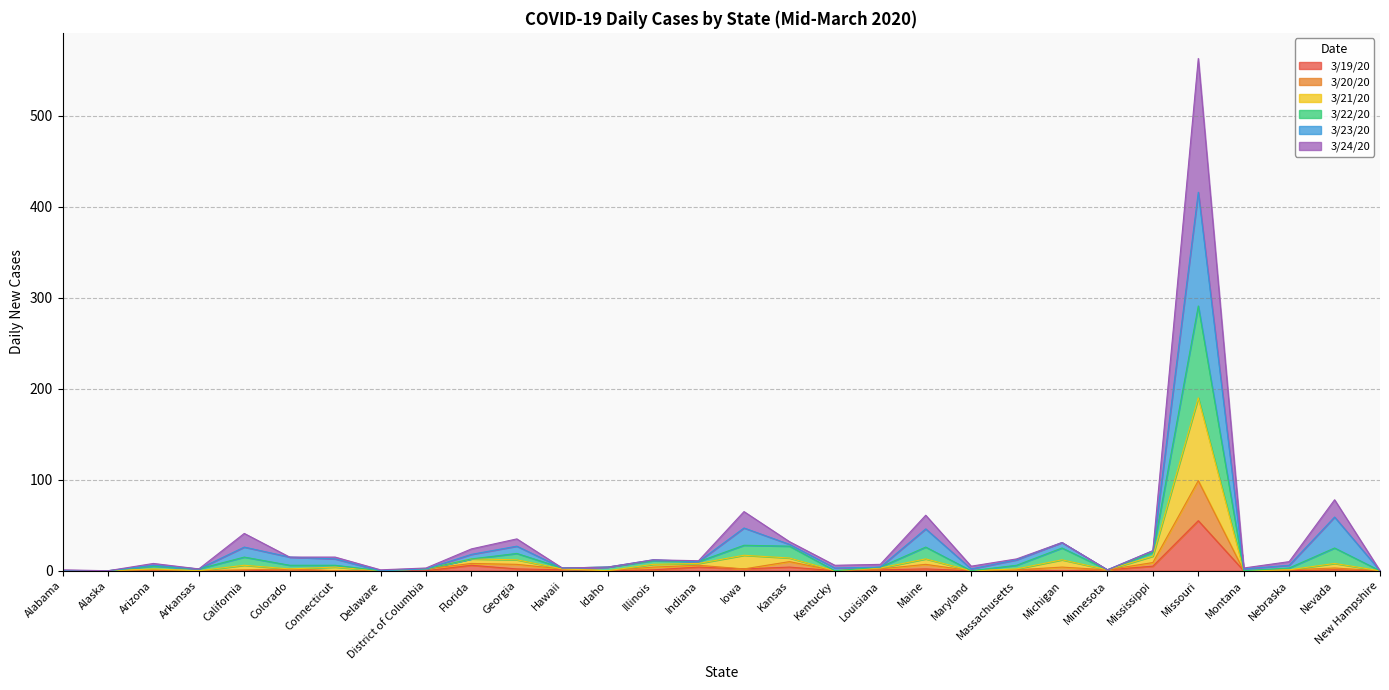

At which category is the sum across all series the highest?

Missouri